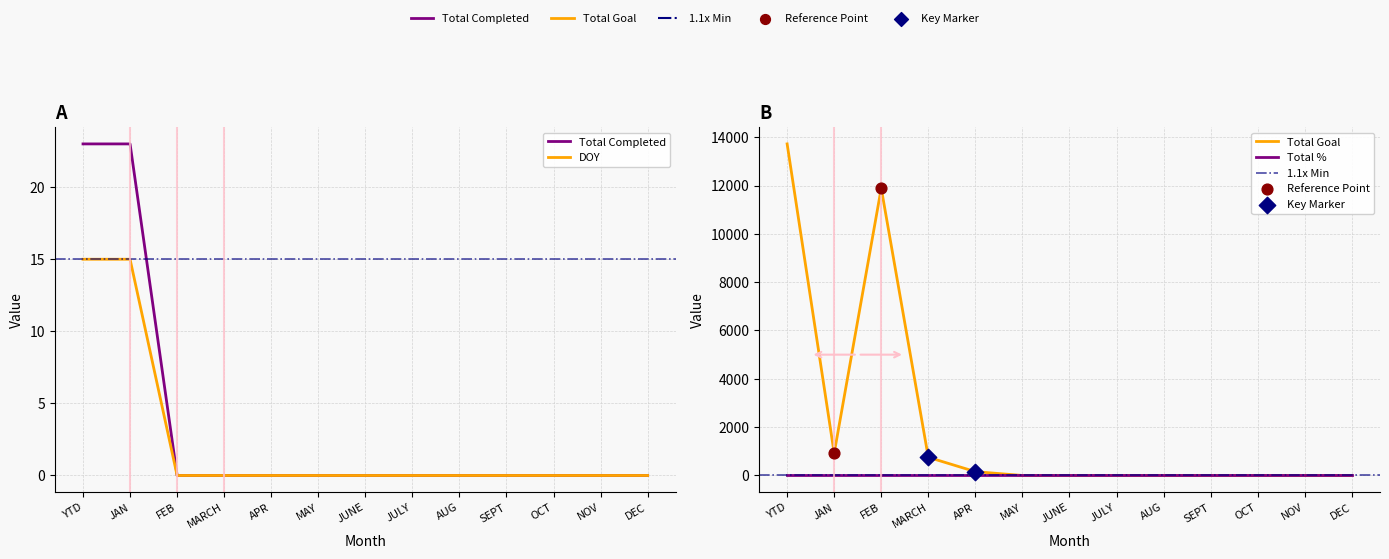

Which series reaches the maximum Y coordinate?

Total Goal